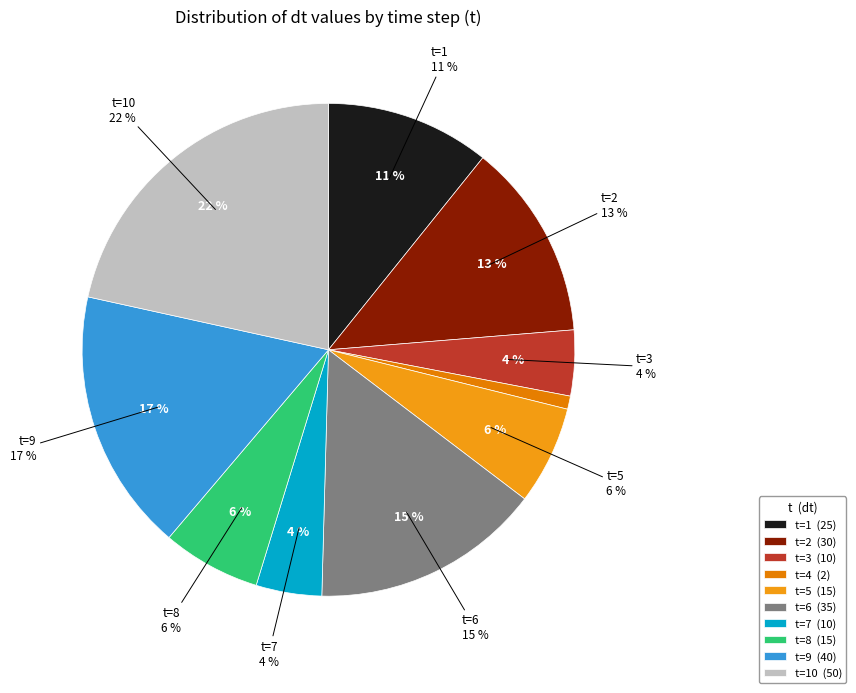

How many slices are in this pie chart?

10